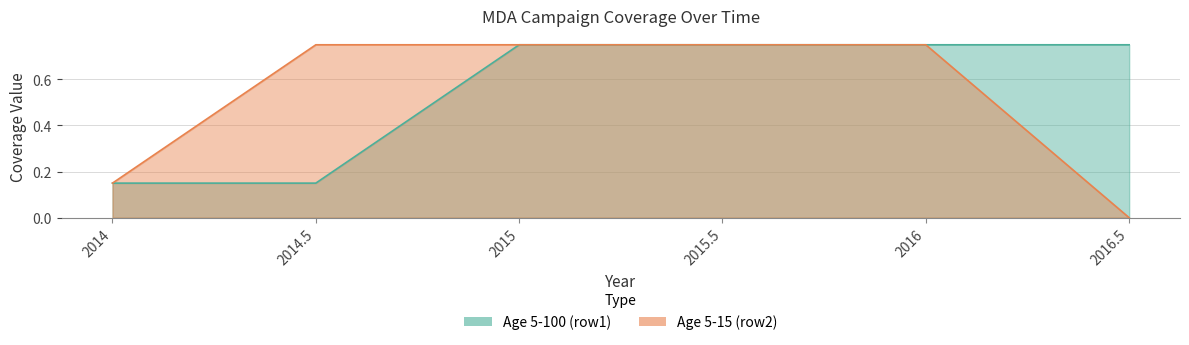

Which has a higher value, 2016.5 or 2016?

2016.5